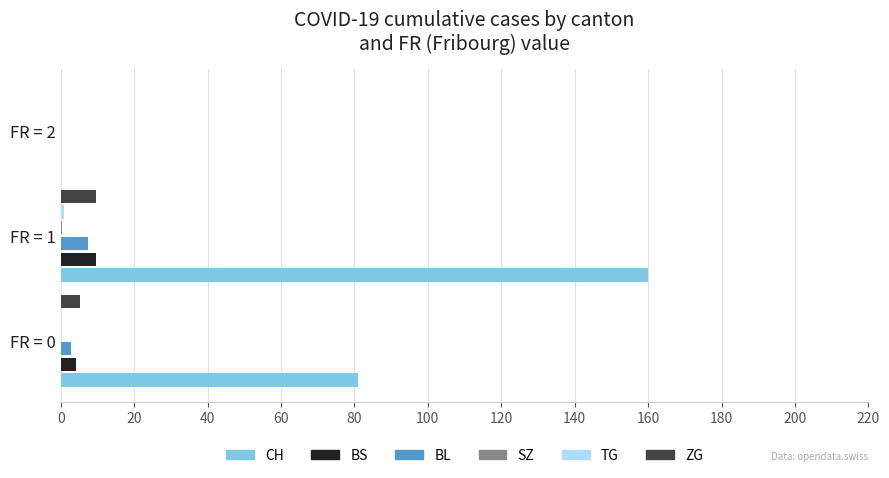

The CH series shows 119.1 at FR = 0. True or false?

False